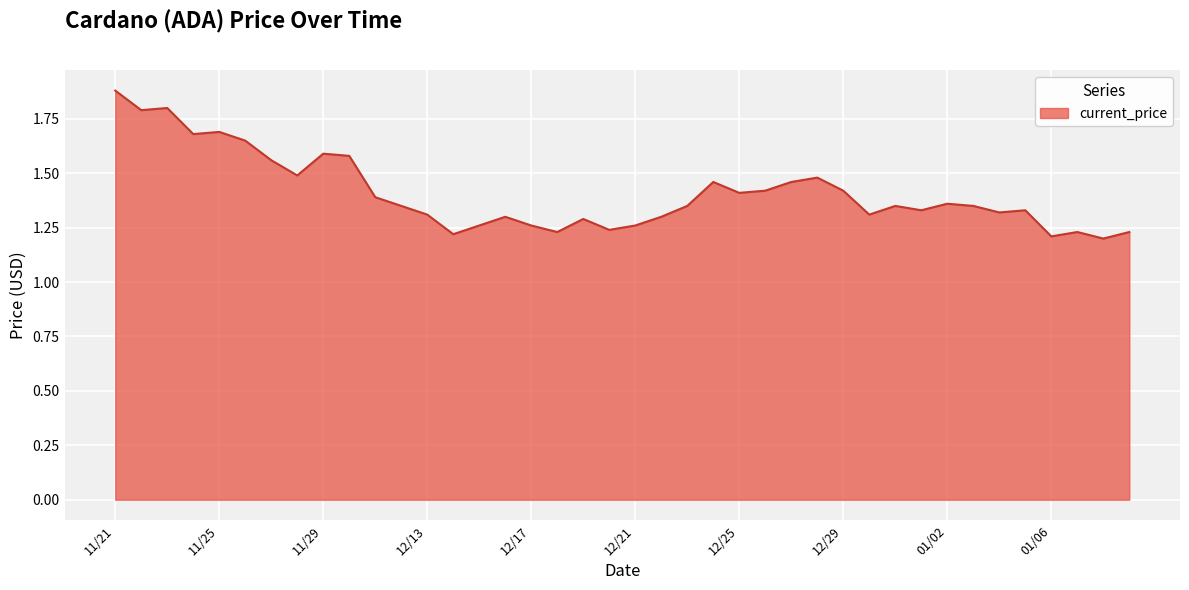

How many lines are shown in the chart?

1